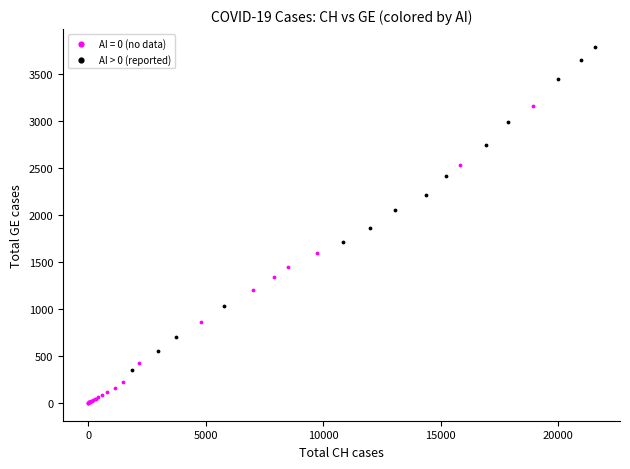

Which series reaches the maximum Y coordinate?

AI > 0 (reported)